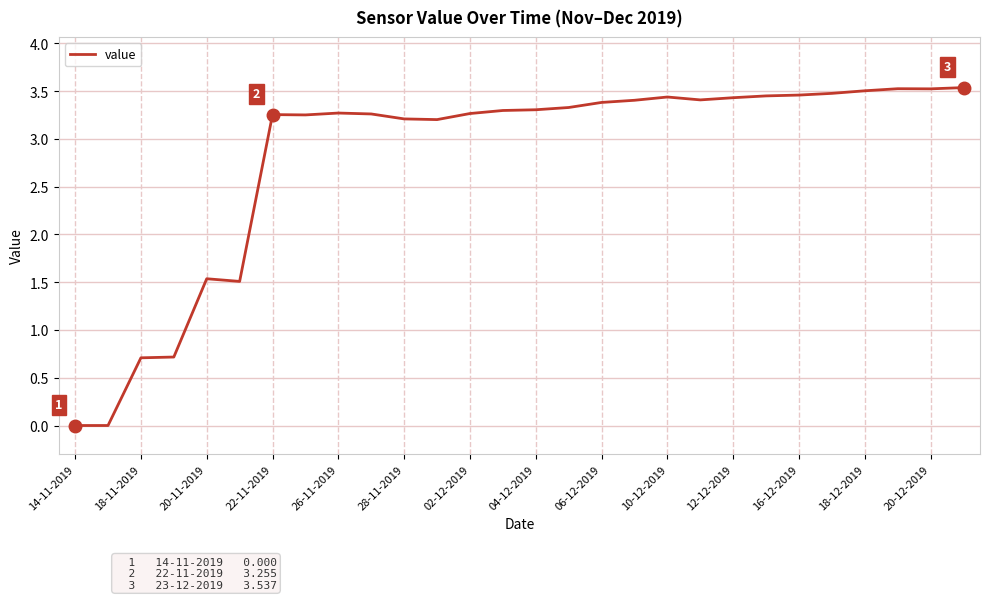

The value at 06-12-2019 is 3.4. True or false?

True